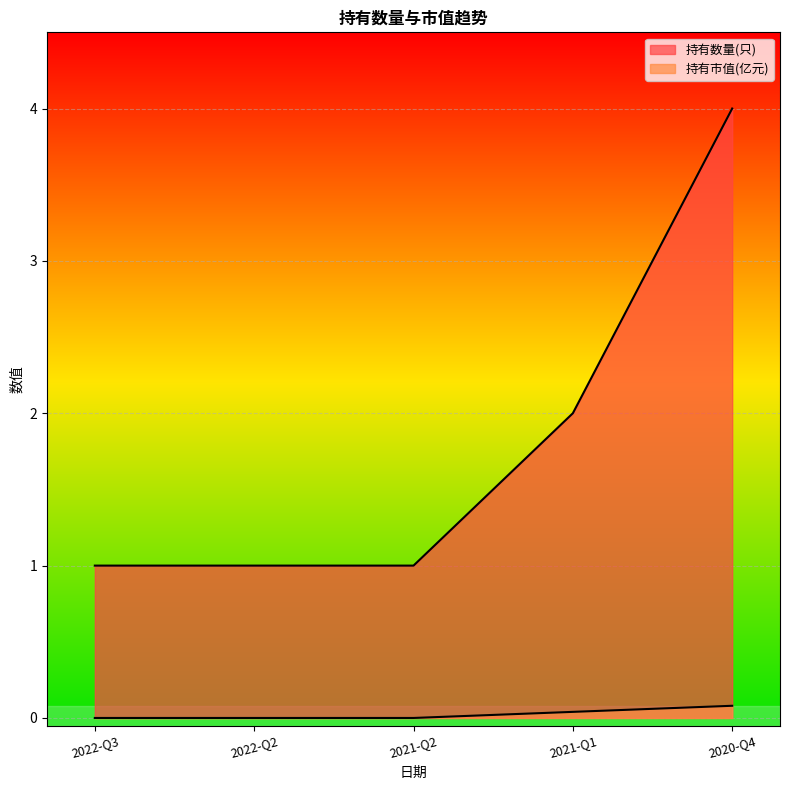

What is the label of the 2nd point from the left?

2022-Q2